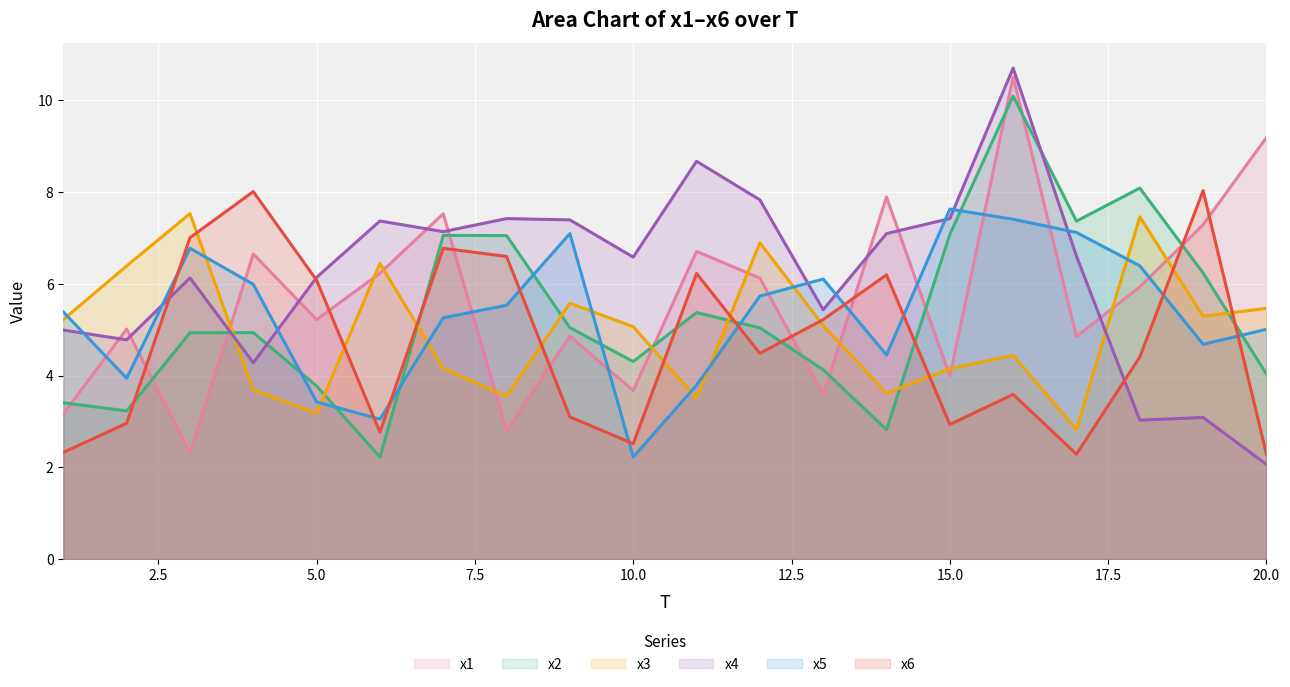

How many lines are shown in the chart?

6